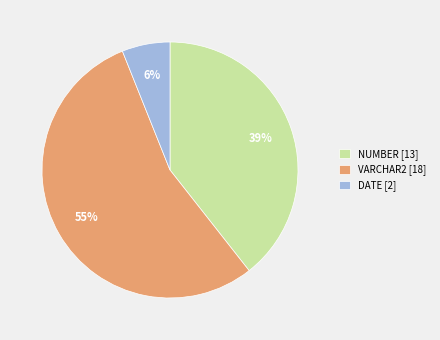

To the nearest percent, what is the combined percentage of DATE [2] and NUMBER [13]?

45%